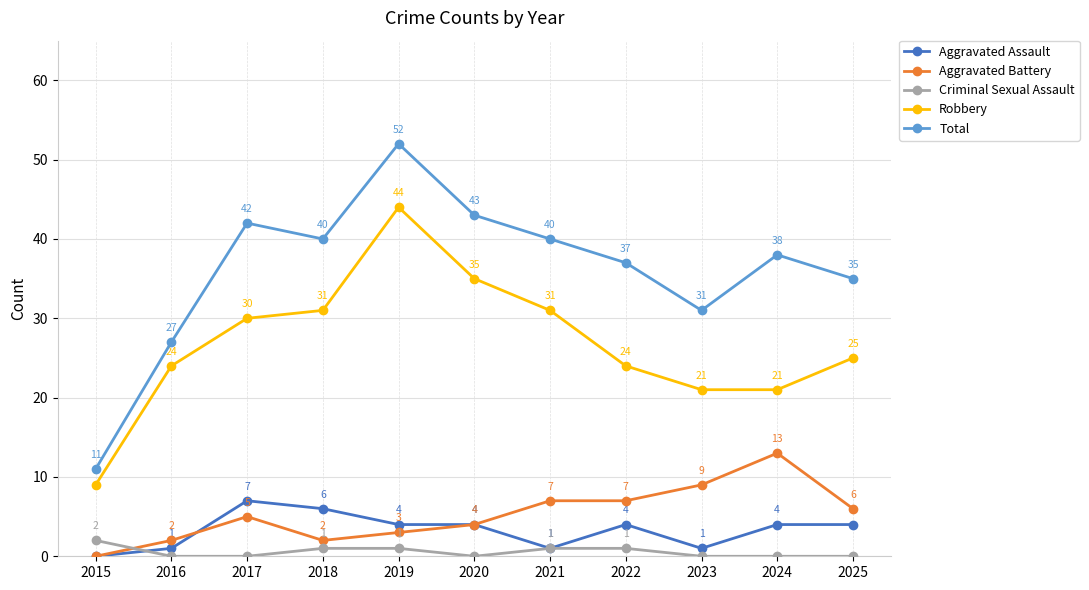

Which series has the widest spread of values?

Total